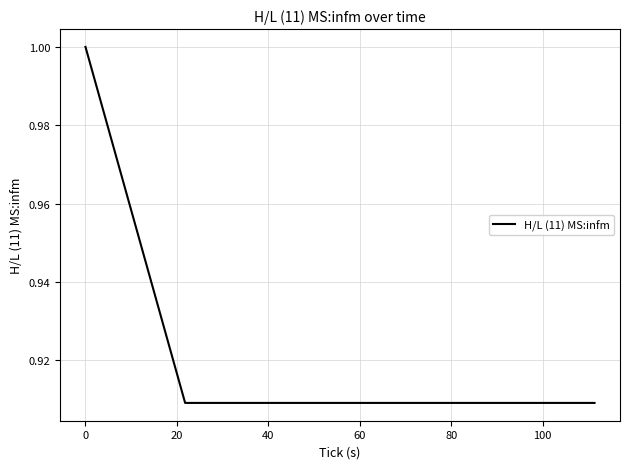

What is the maximum value shown in the chart?

1.0